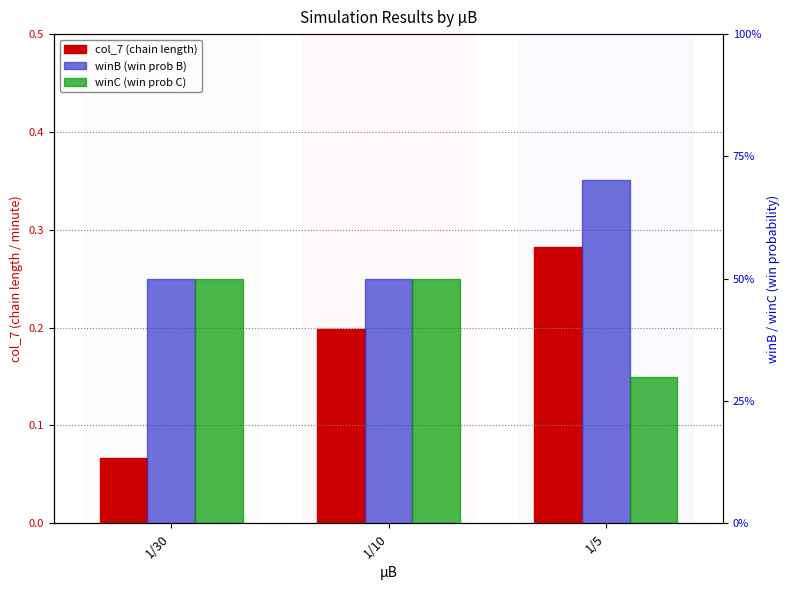

At how many categories does at least one series exceed 0?

3